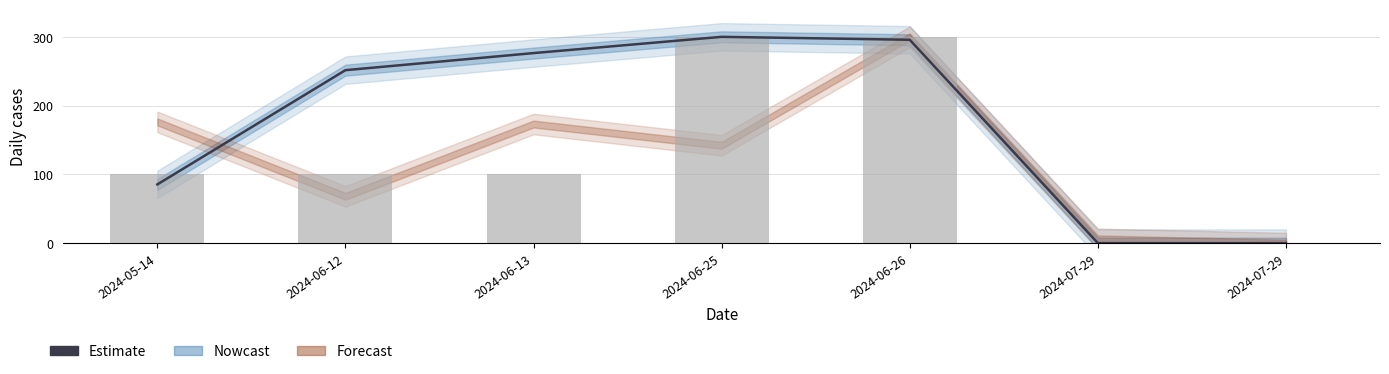

True or false: Estimate has a value of 149.1 at 2024-06-25.

False